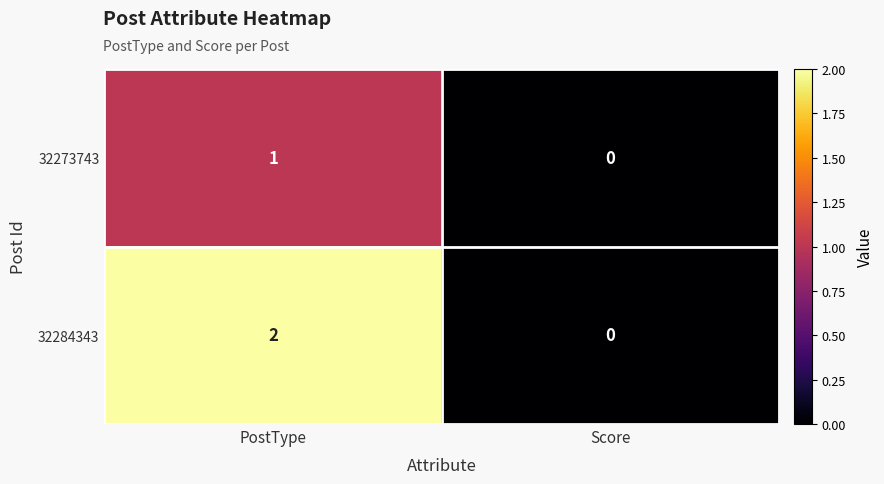

Which series has the largest total across all categories?

32284343